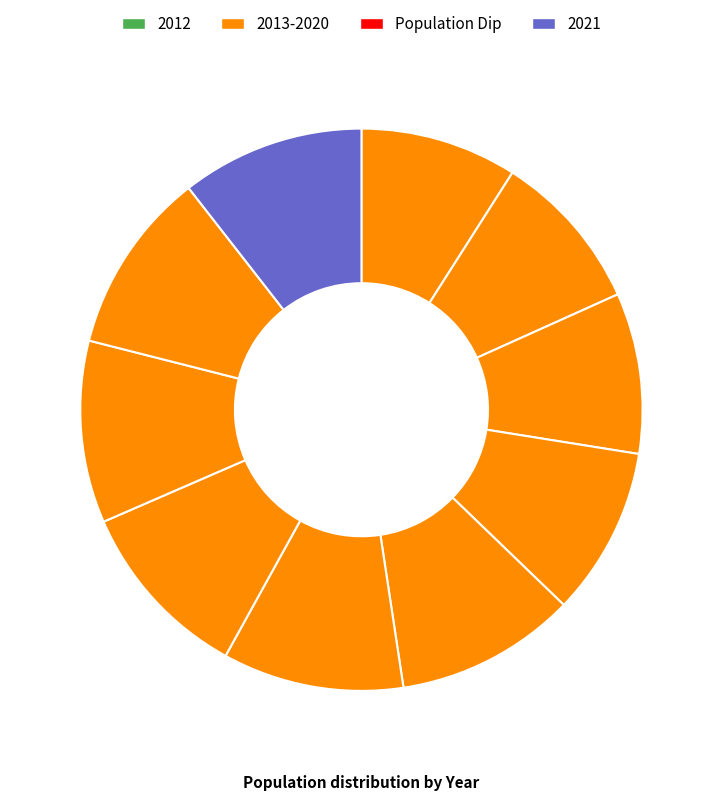

How many segments does this pie chart have?

10